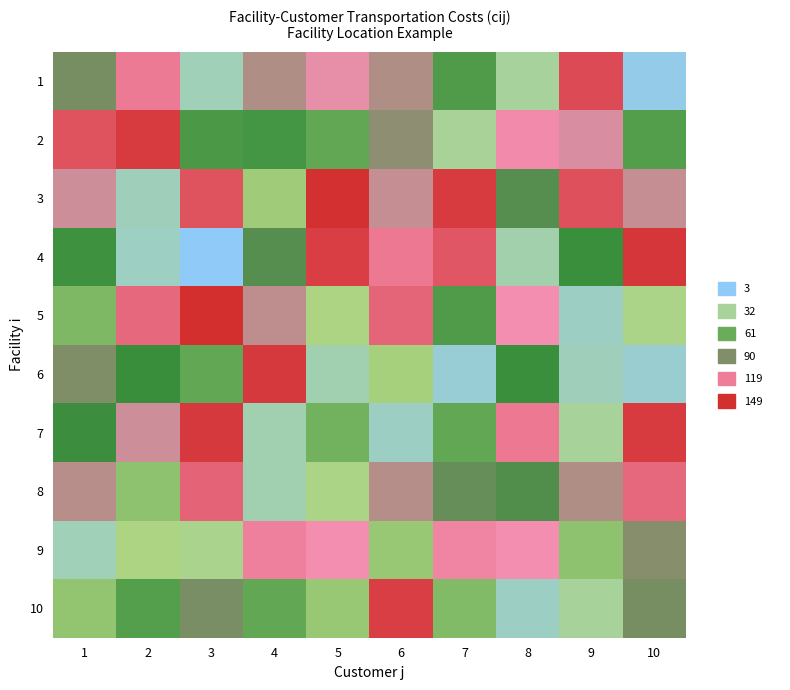

What is the total value across all series at 9?

709